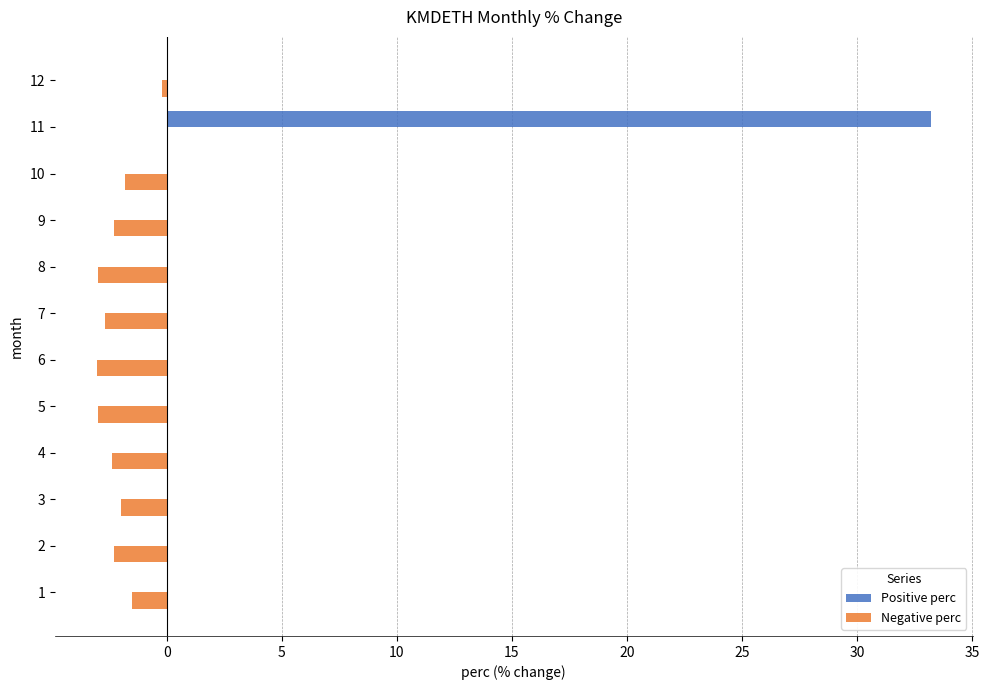

At which category is the sum across all series the highest?

11